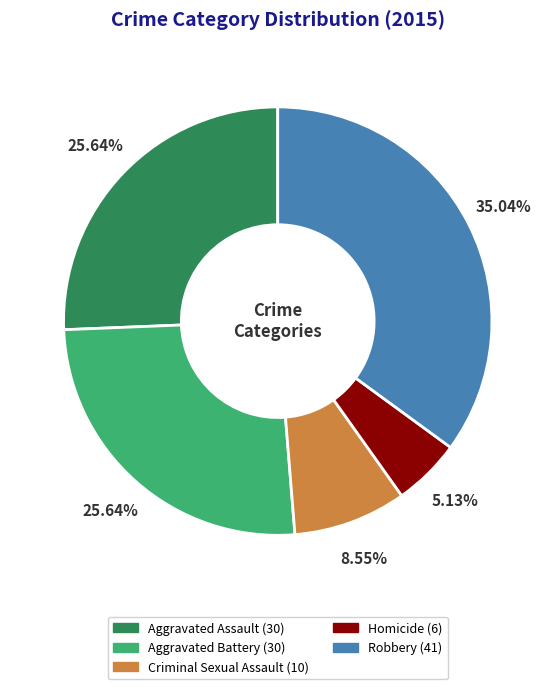

The Aggravated Assault slice represents 26% of the pie. True or false?

True